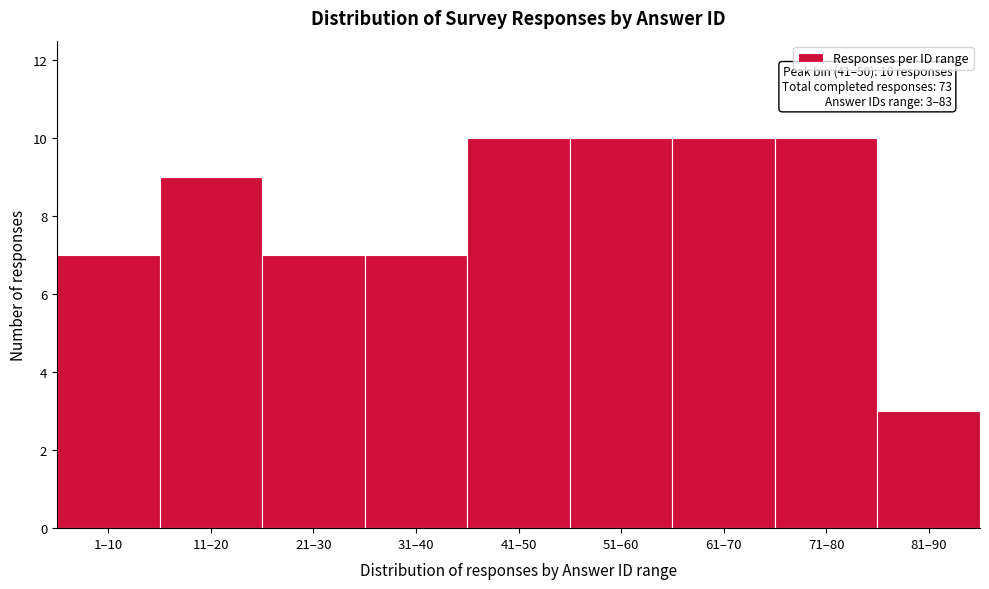

Reading left to right, extract all data points from this chart.

7	9	7	7	10	10	10	10	3